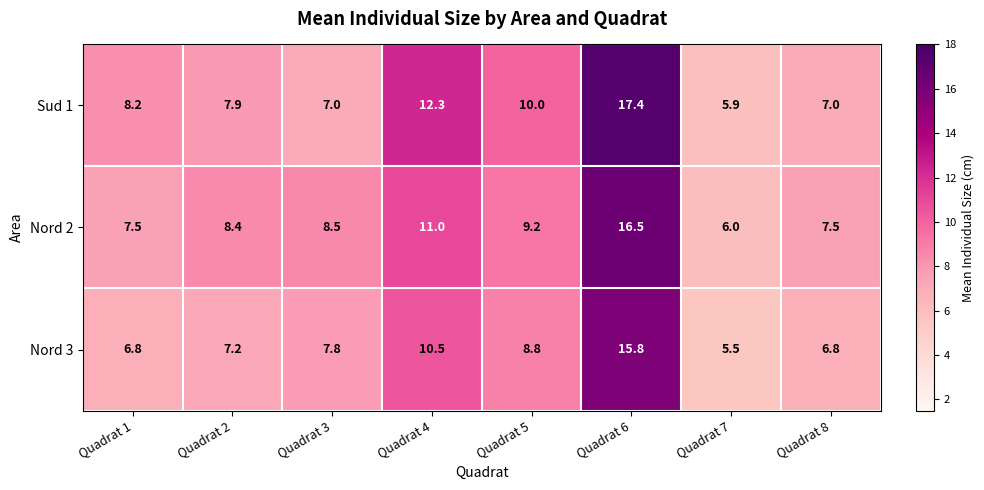

The Sud 1 series shows 12.3 at Quadrat 4. True or false?

True